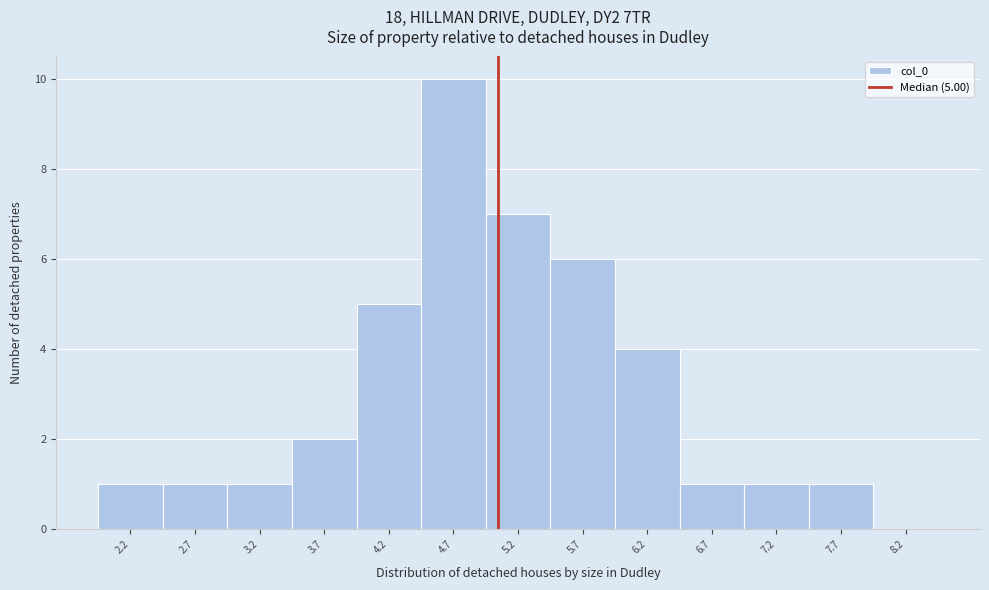

Which range on the x-axis has the tallest bar?

4.4 to 4.9